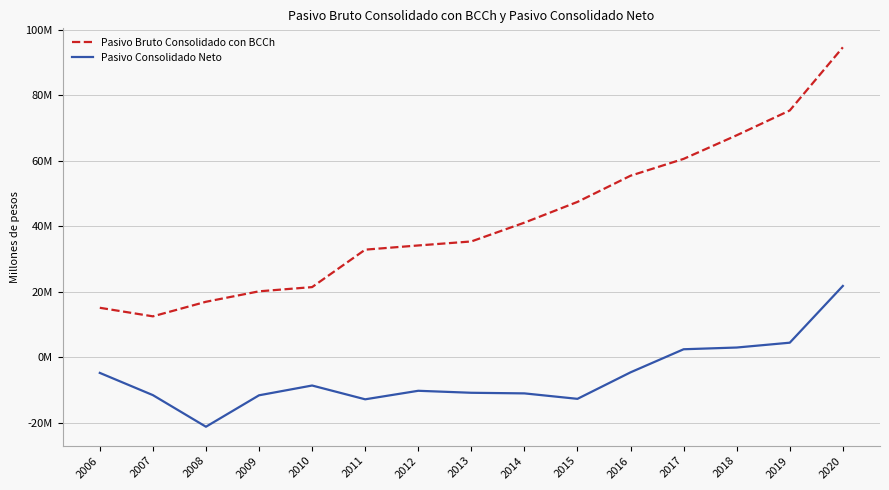

True or false: Pasivo Bruto Consolidado con BCCh has more than 1 interior local peaks.

False